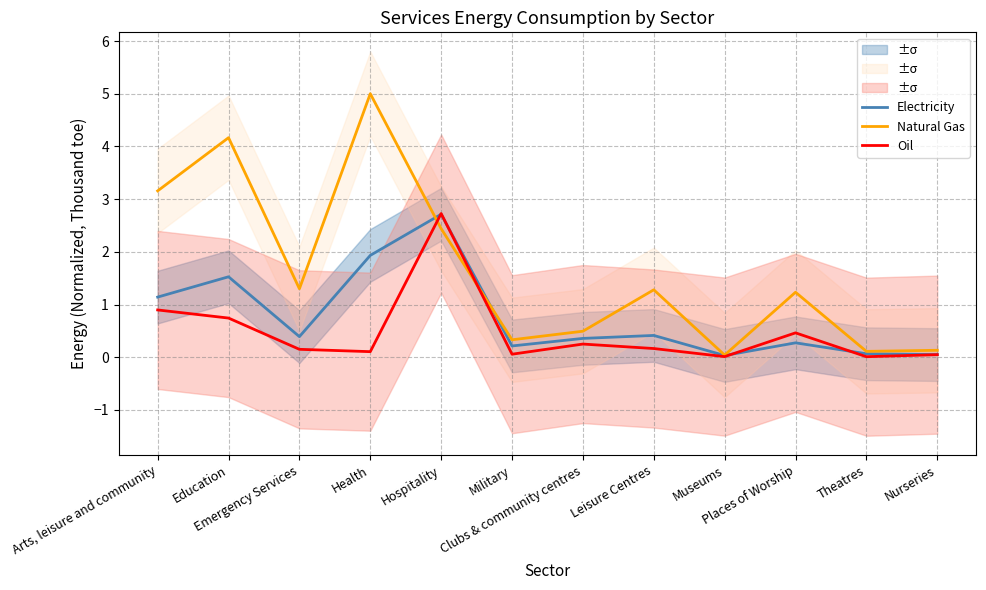

Reading left to right, transcribe all the data shown in this chart.

Electricity: Arts, leisure and community=1.1	Education=1.5	Emergency Services=0.4	Health=1.9	Hospitality=2.7	Military=0.2	Clubs & community centres=0.4	Leisure Centres=0.4	Museums=0.0	Places of Worship=0.3	Theatres=0.1	Nurseries=0.0
Natural Gas: Arts, leisure and community=3.2	Education=4.2	Emergency Services=1.3	Health=5.0	Hospitality=2.4	Military=0.3	Clubs & community centres=0.5	Leisure Centres=1.3	Museums=0.0	Places of Worship=1.2	Theatres=0.1	Nurseries=0.1
Oil: Arts, leisure and community=0.9	Education=0.7	Emergency Services=0.1	Health=0.1	Hospitality=2.7	Military=0.1	Clubs & community centres=0.2	Leisure Centres=0.2	Museums=0.0	Places of Worship=0.5	Theatres=0.0	Nurseries=0.0